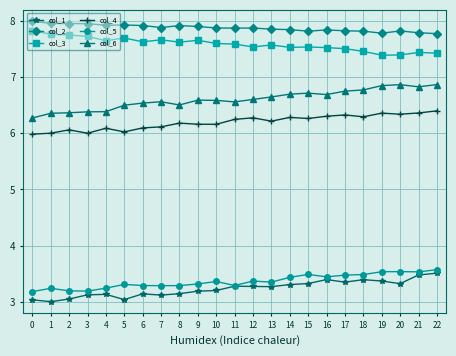

True or false: col_1 and col_3 cross at least once.

False